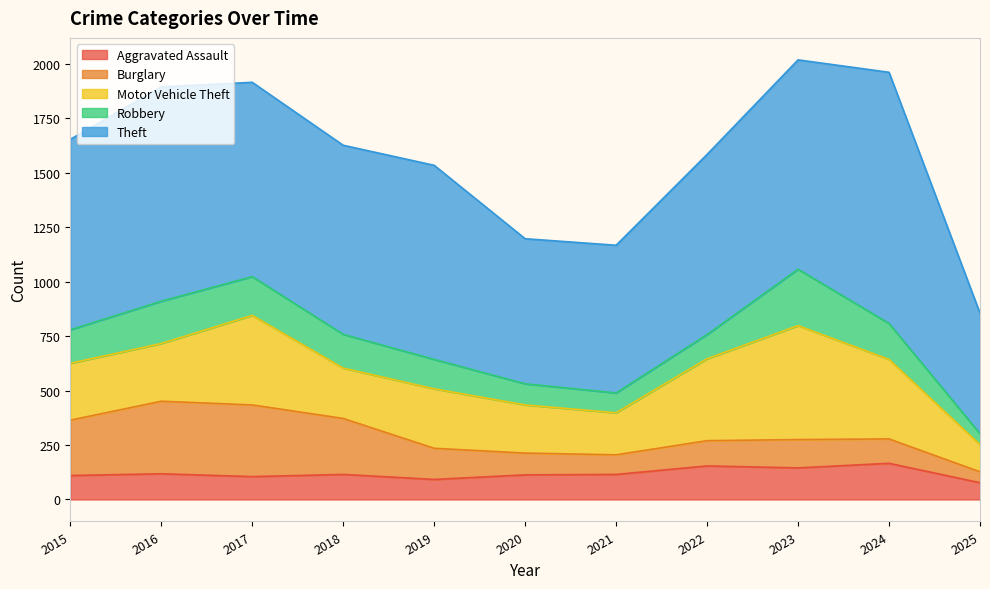

Reading left to right, what are all the values shown in this chart?

Aggravated Assault: 110	118	105	115	92	113	115	154	145	166	77
Burglary: 254	333	329	257	143	100	90	116	130	112	50
Motor Vehicle Theft: 261	265	411	231	273	221	193	376	523	365	125
Robbery: 154	194	178	155	135	97	91	111	259	165	50
Theft: 874	984	892	868	891	666	678	827	961	1153	553